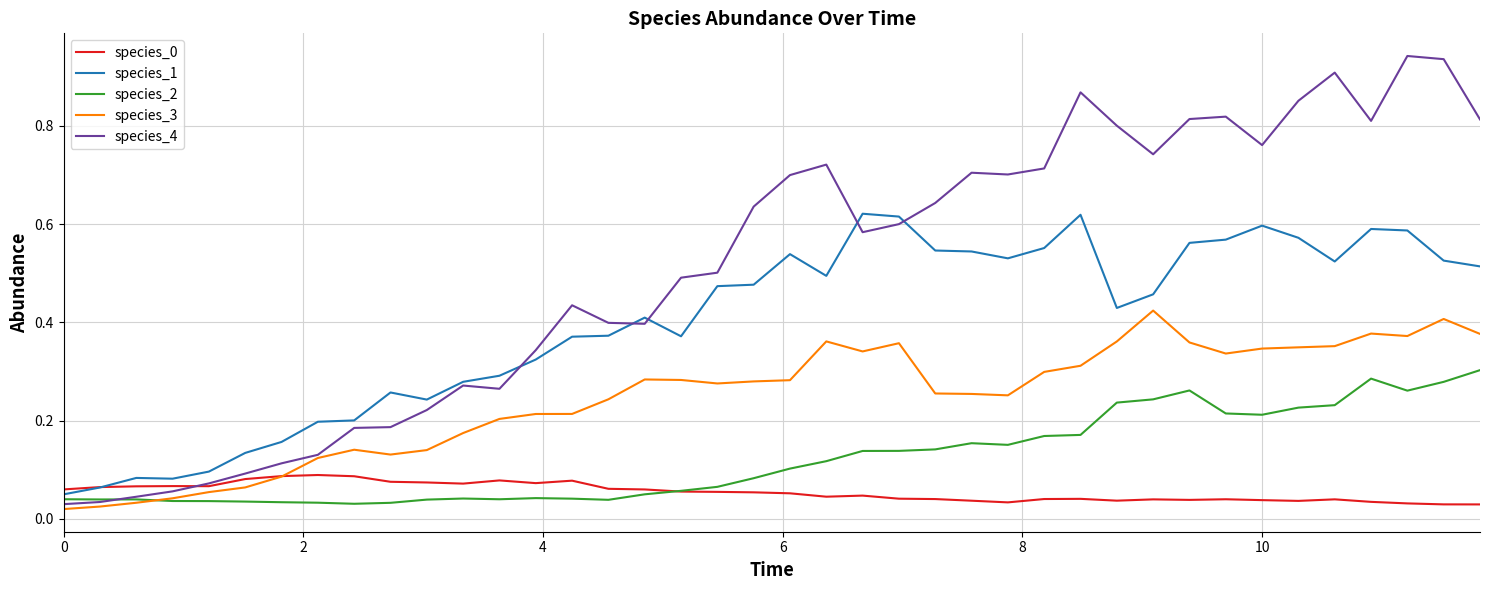

Which series has the widest spread of values?

species_4